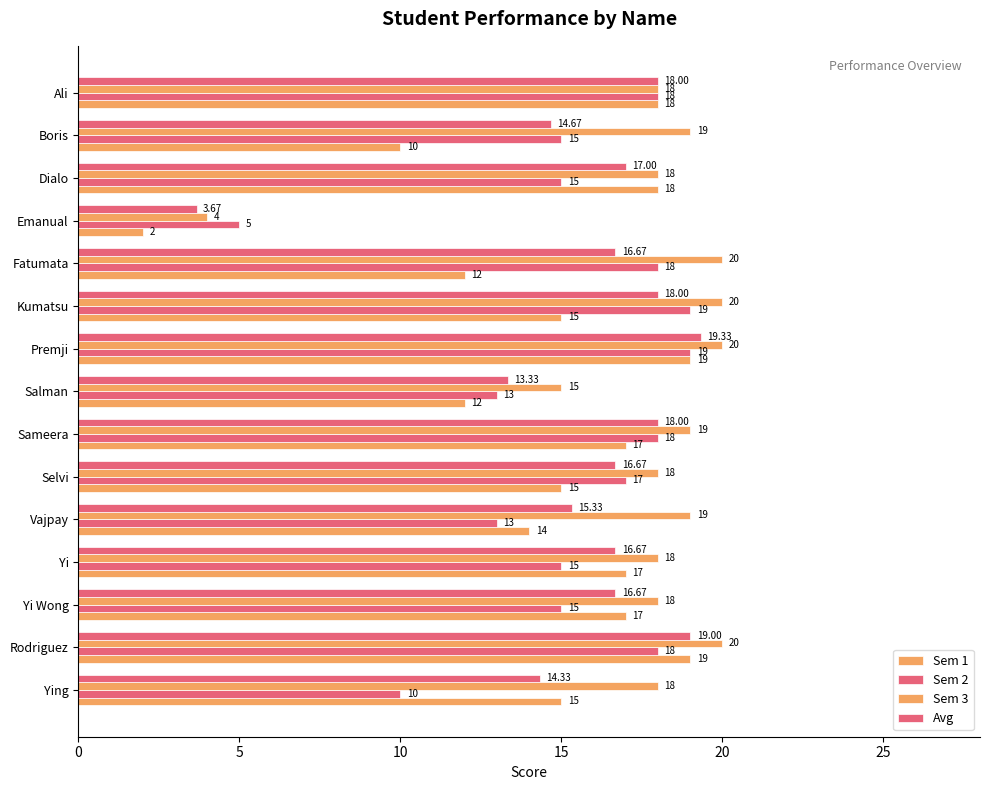

What is the sum of all Avg values?

237.3